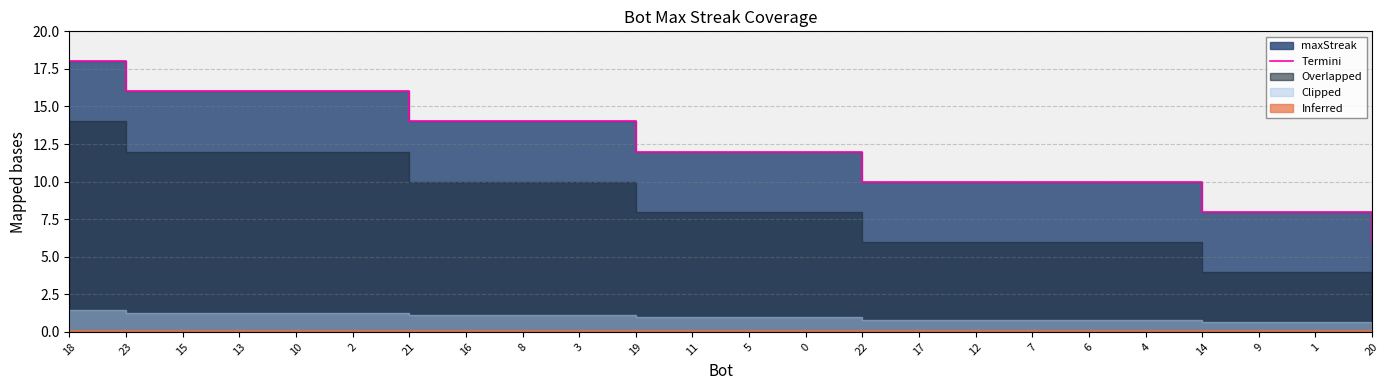

Which category has the highest value across all series?

18